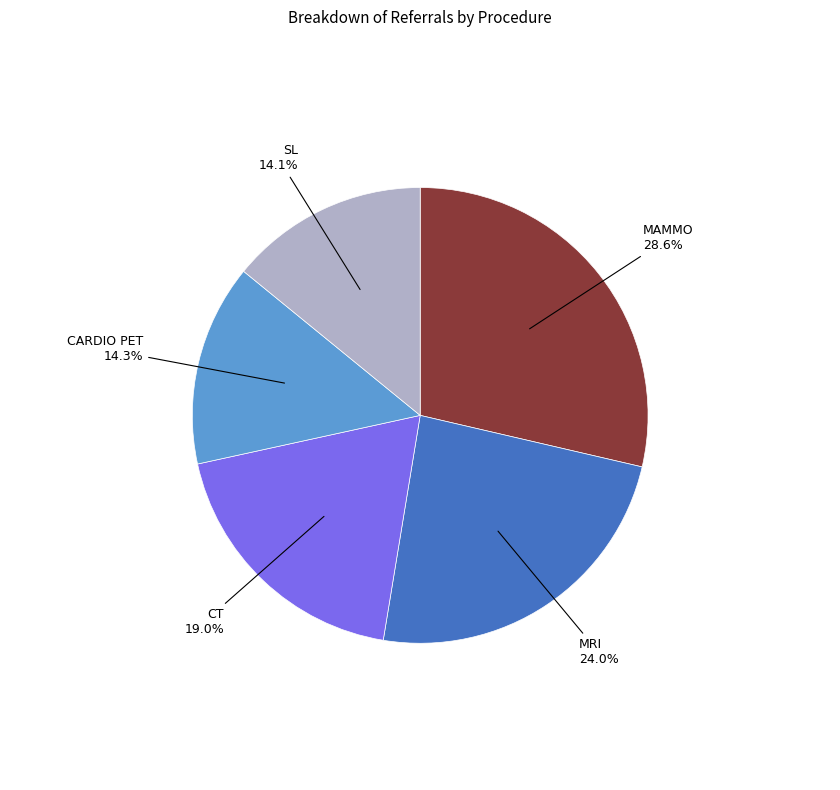

How many slices are in this pie chart?

5